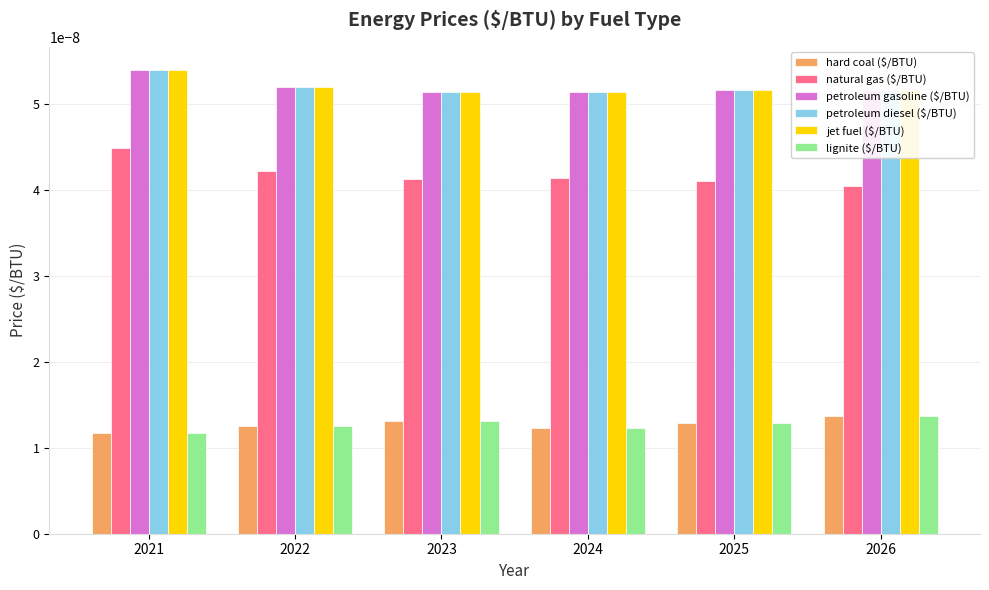

How many petroleum gasoline ($/BTU) values are between 0 and 1?

6